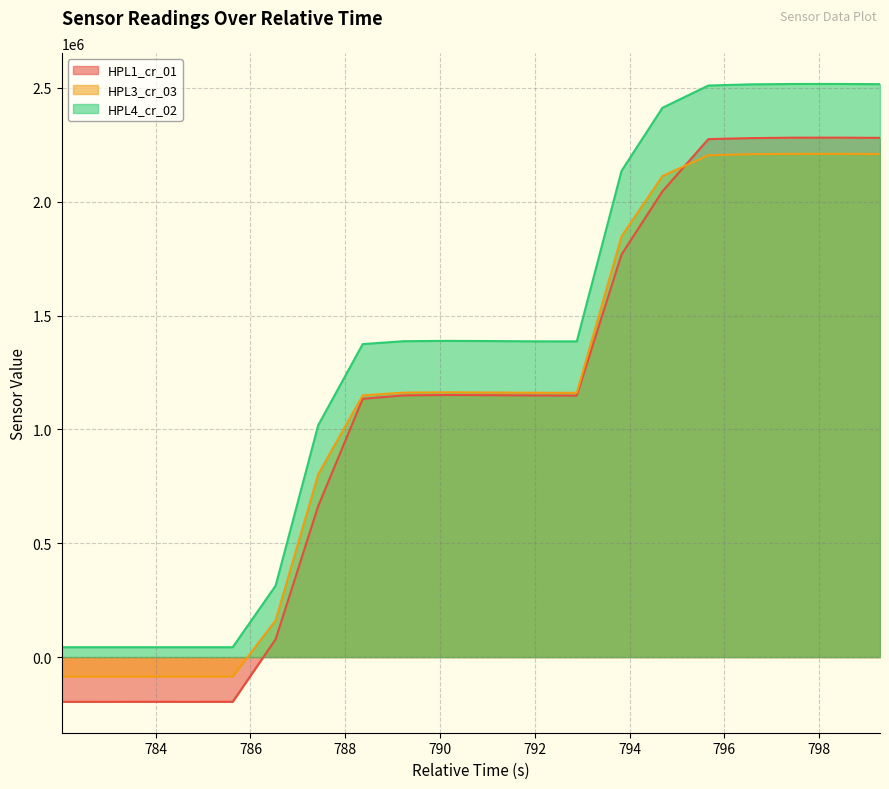

Which series has the largest total across all categories?

HPL4_cr_02